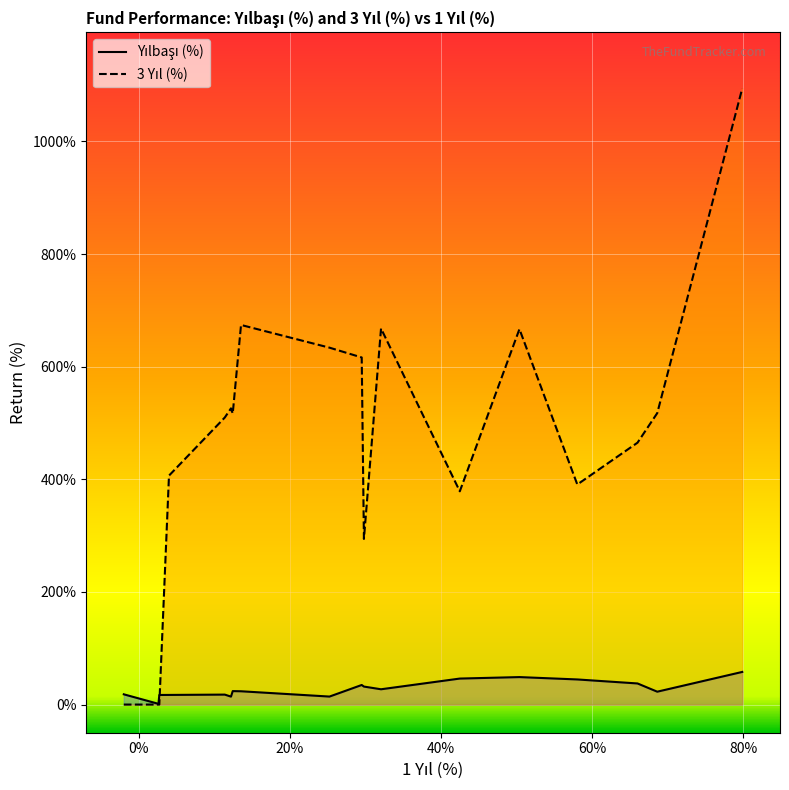

What is the difference between the second highest and minimum values in the 3 Yıl (%) series?

674.0